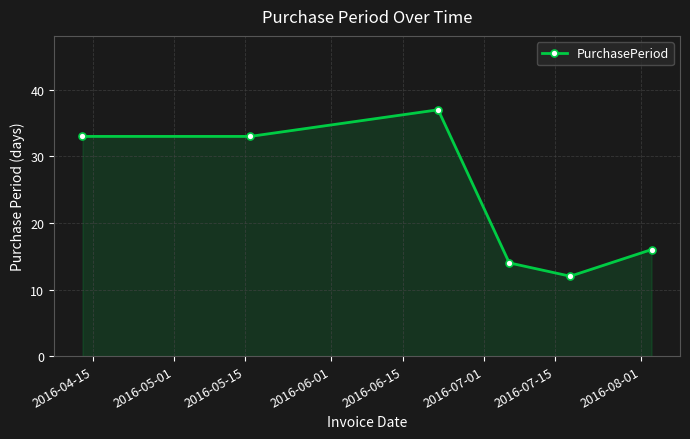

How many points are higher than both their immediate neighbors (excluding endpoints)?

1